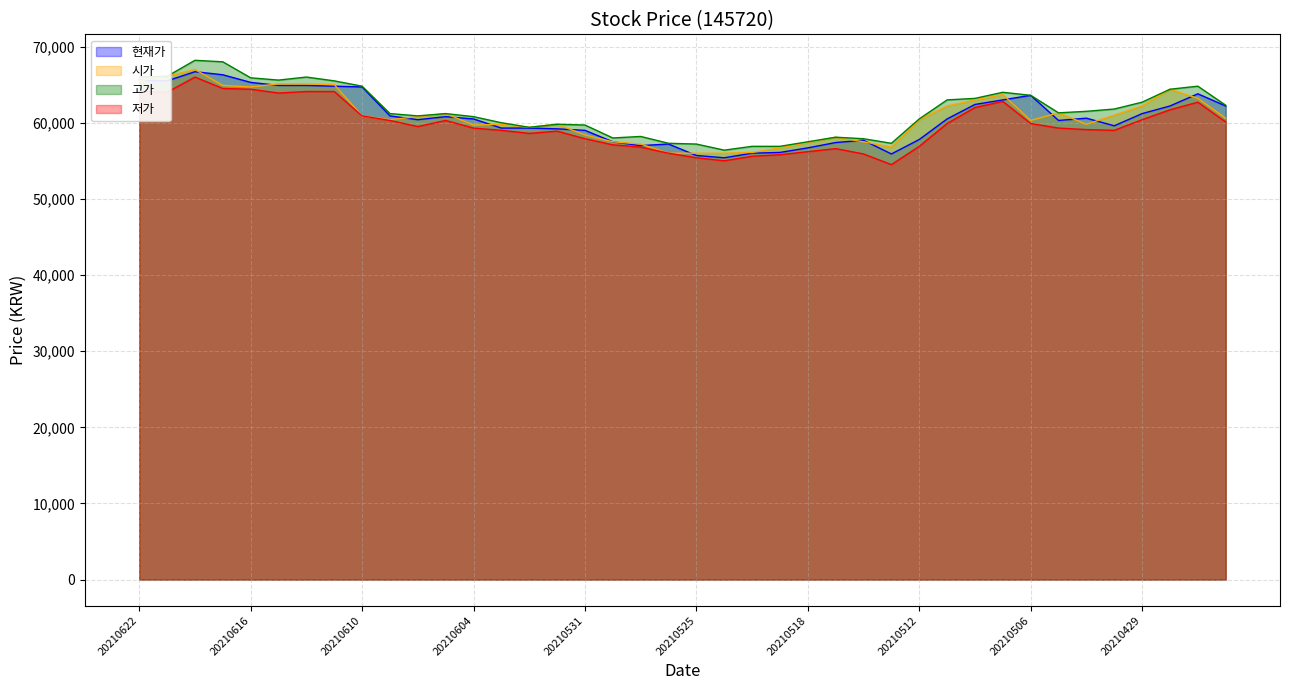

At how many categories does at least one series exceed 59565?

28